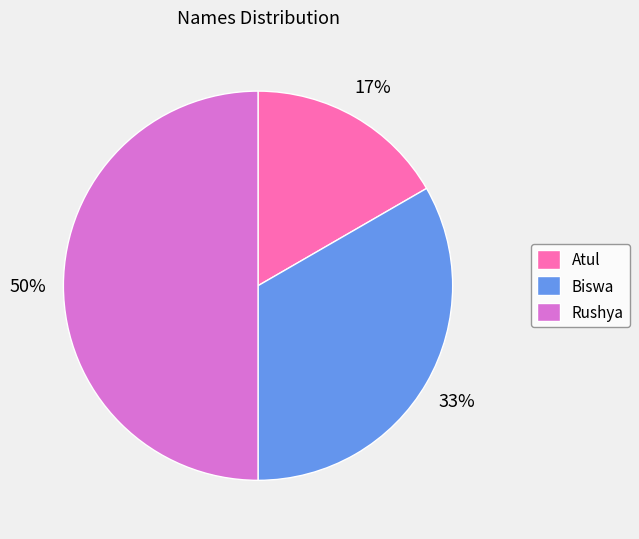

True or false: Rushya accounts for 50% of the total.

True